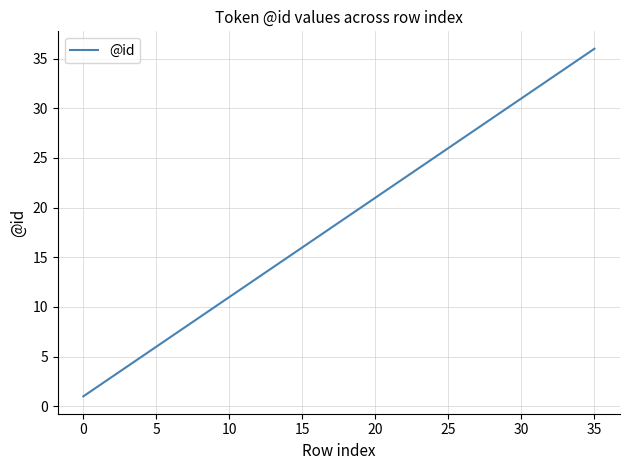

What is the difference between the maximum and minimum values?

35